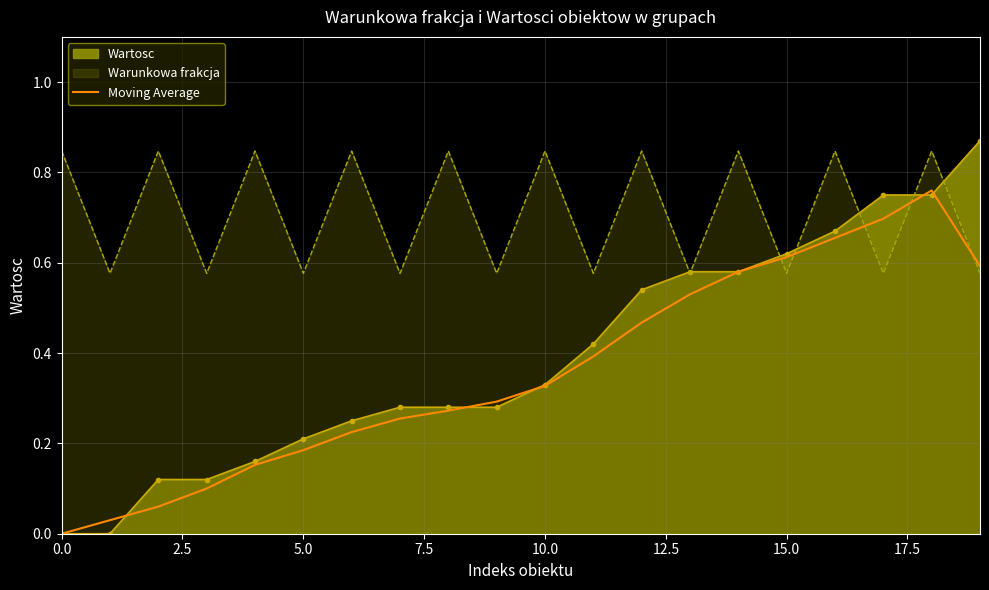

The chart shows a value of 0.7 at 16. True or false?

True